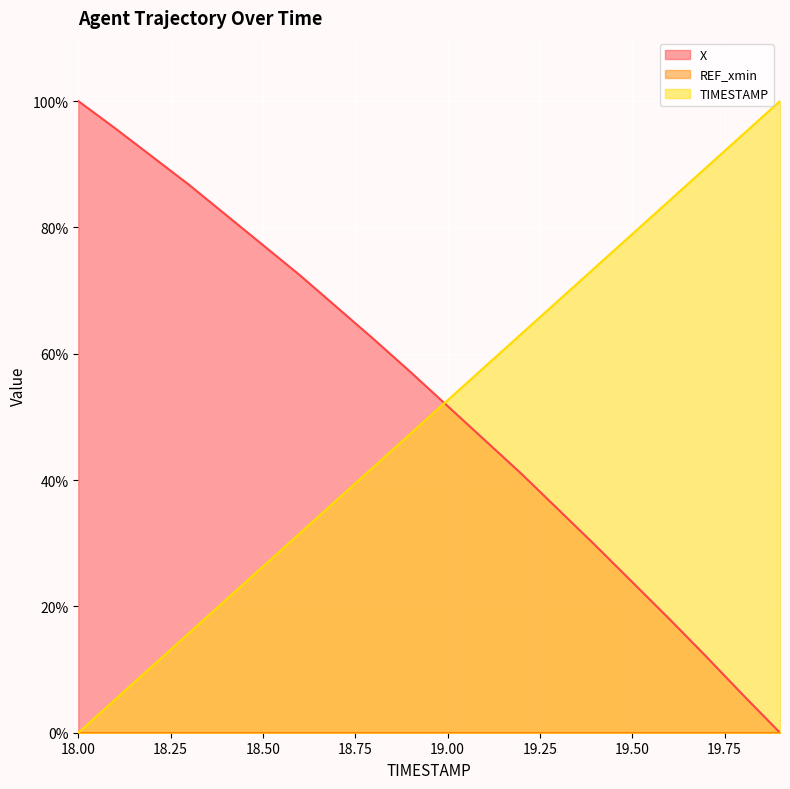

What is the total value across all series at 18.6?

104.0